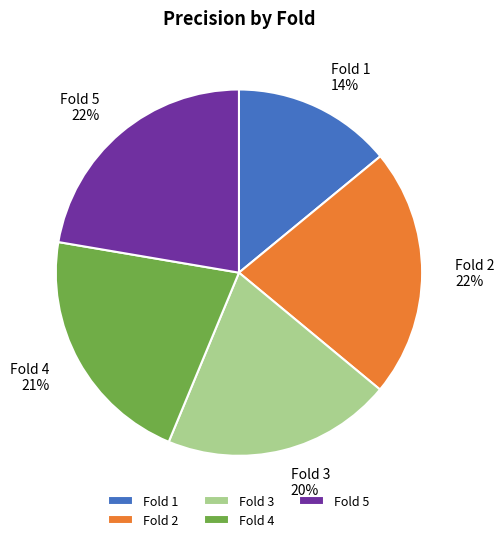

Is the sum of Fold 2 and Fold 5 greater than half?

No